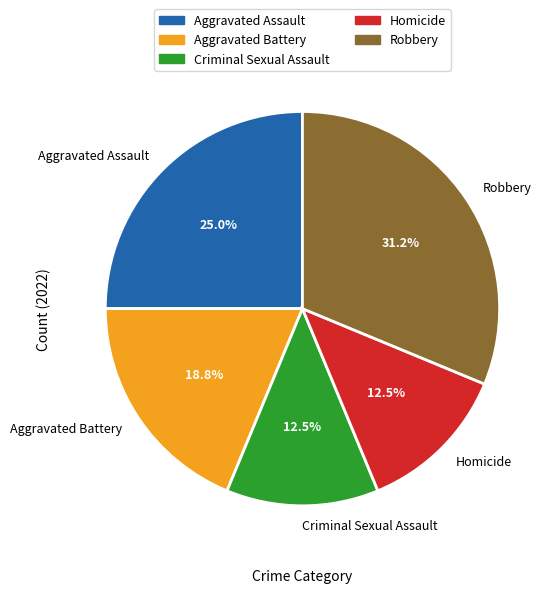

What is the largest slice in the pie chart?

Robbery